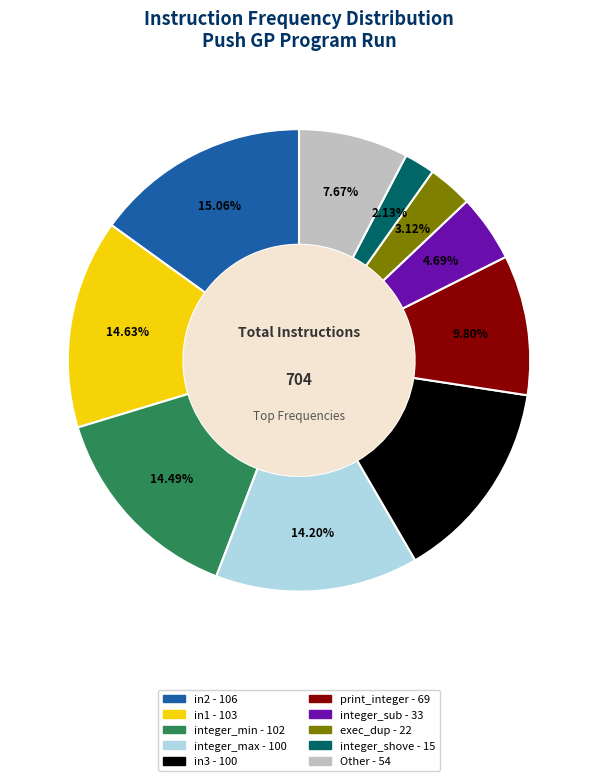

To the nearest percent, what portion does integer_sub represent?

5%